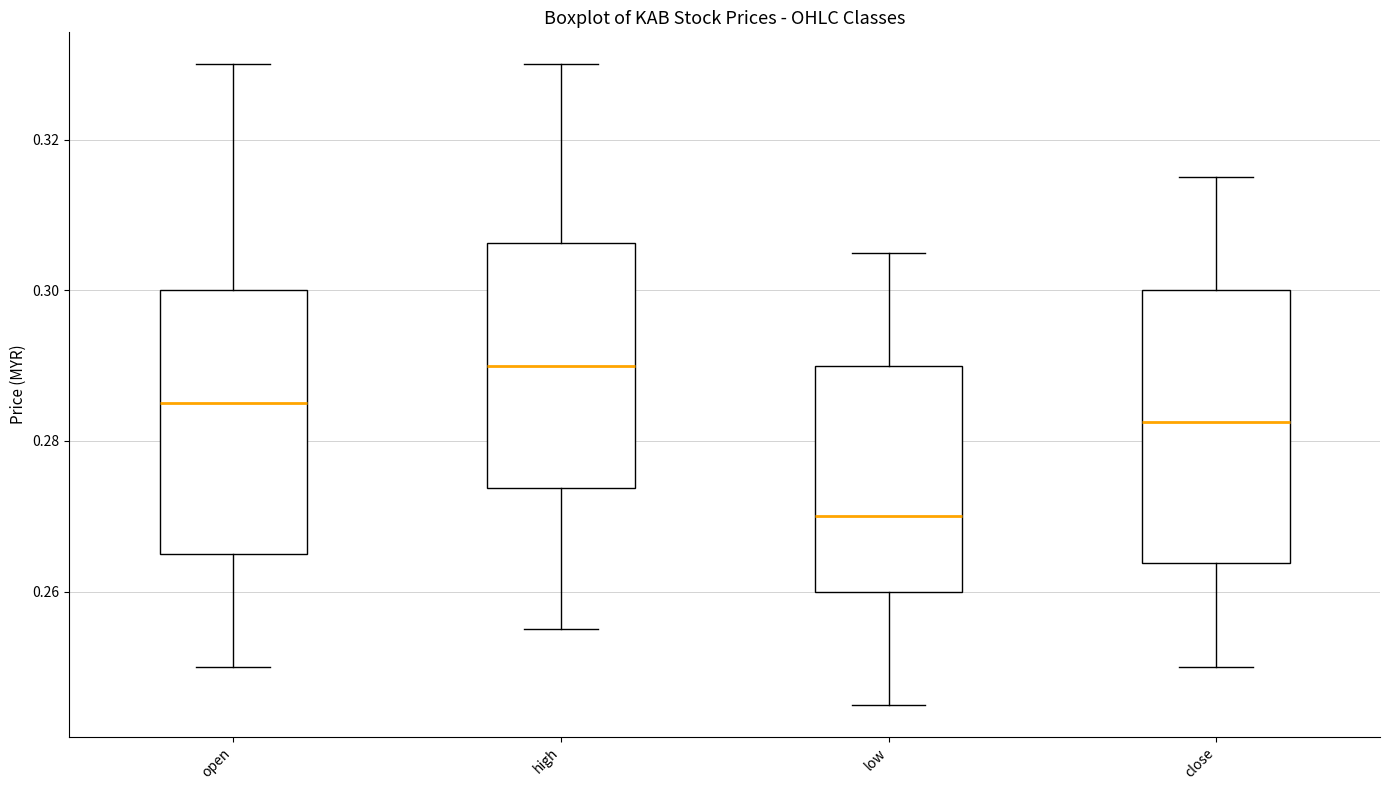

Where is the lower edge of the box for low on the y-axis? The values are not printed on the chart, so give them approximately, as read against the axis.

0.260